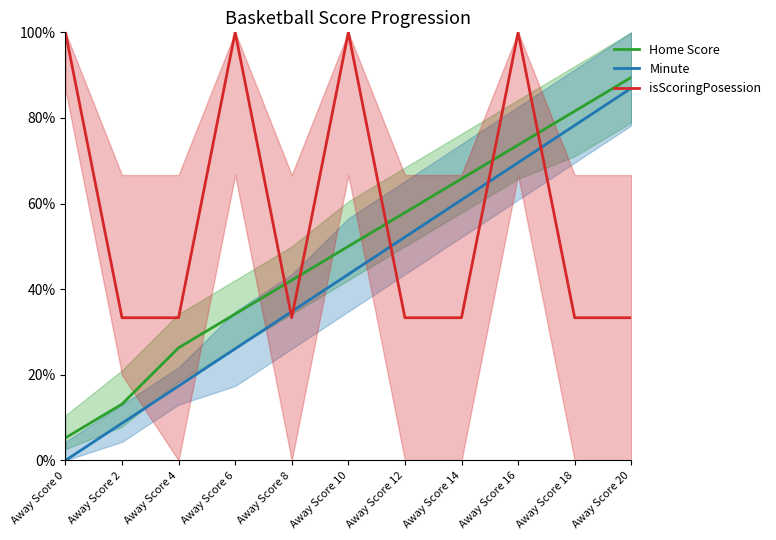

What are all the series names shown in the legend?

Home Score, Minute, isScoringPosession